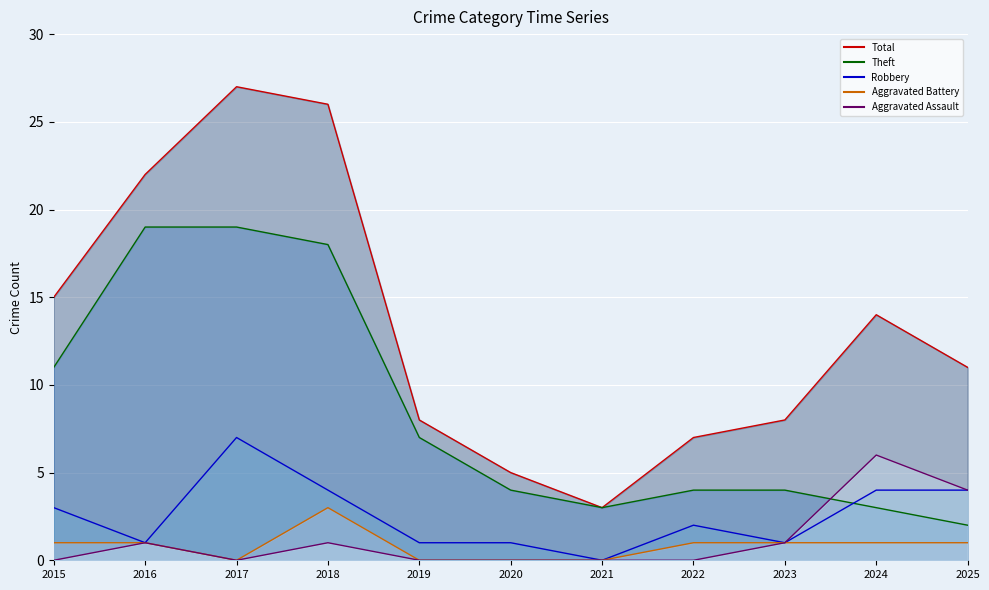

Reading left to right, what are all the values shown in this chart?

Aggravated Assault: 2015=0	2016=1	2017=0	2018=1	2019=0	2020=0	2021=0	2022=0	2023=1	2024=6	2025=4
Aggravated Battery: 2015=1	2016=1	2017=0	2018=3	2019=0	2020=0	2021=0	2022=1	2023=1	2024=1	2025=1
Robbery: 2015=3	2016=1	2017=7	2018=4	2019=1	2020=1	2021=0	2022=2	2023=1	2024=4	2025=4
Theft: 2015=11	2016=19	2017=19	2018=18	2019=7	2020=4	2021=3	2022=4	2023=4	2024=3	2025=2
Total: 2015=15	2016=22	2017=27	2018=26	2019=8	2020=5	2021=3	2022=7	2023=8	2024=14	2025=11